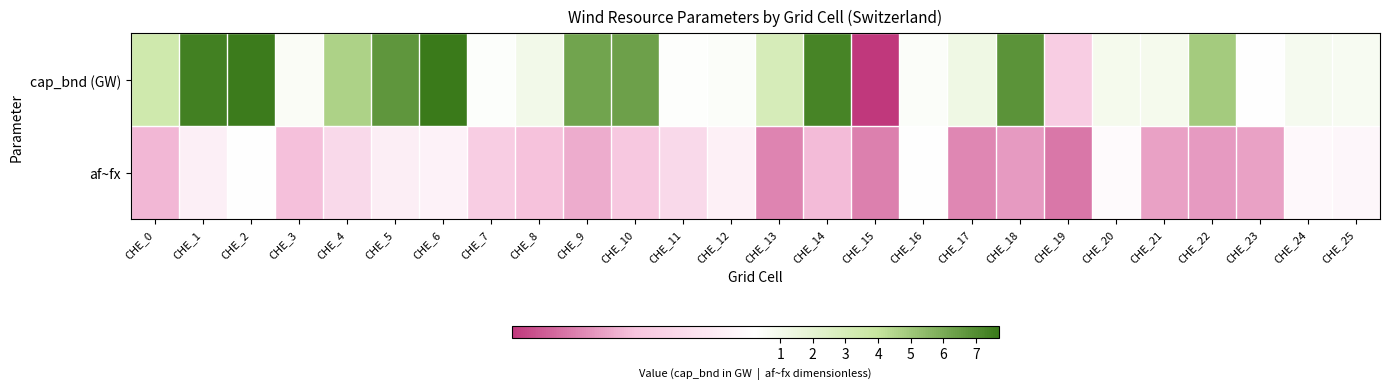

What is the spread (max minus min) of values at CHE_13?

2.8